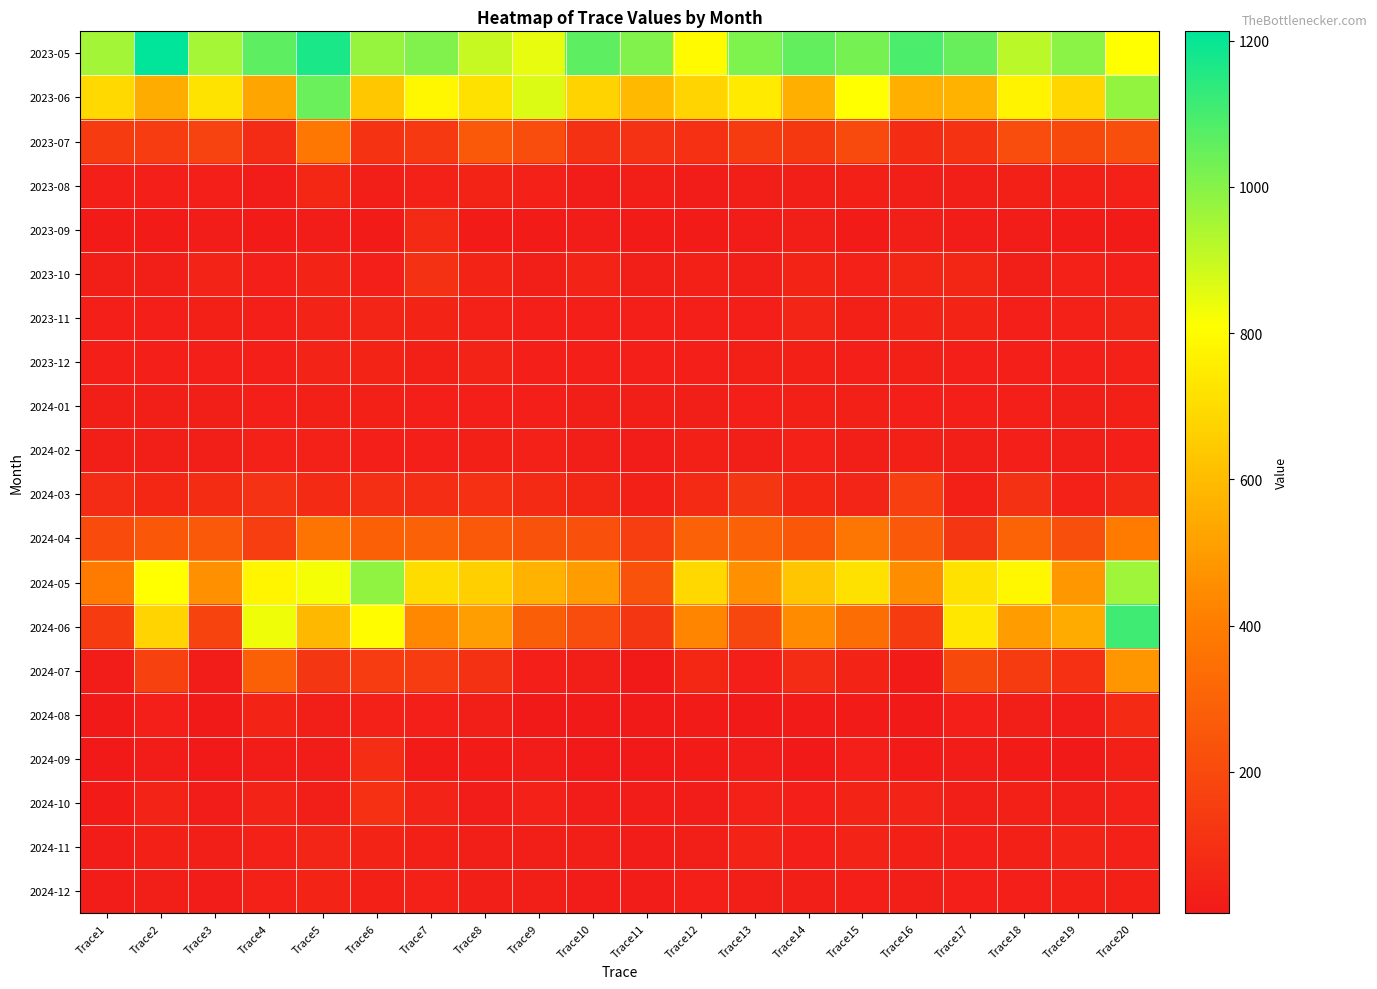

Between Trace9 and Trace6, which is larger?

Trace6